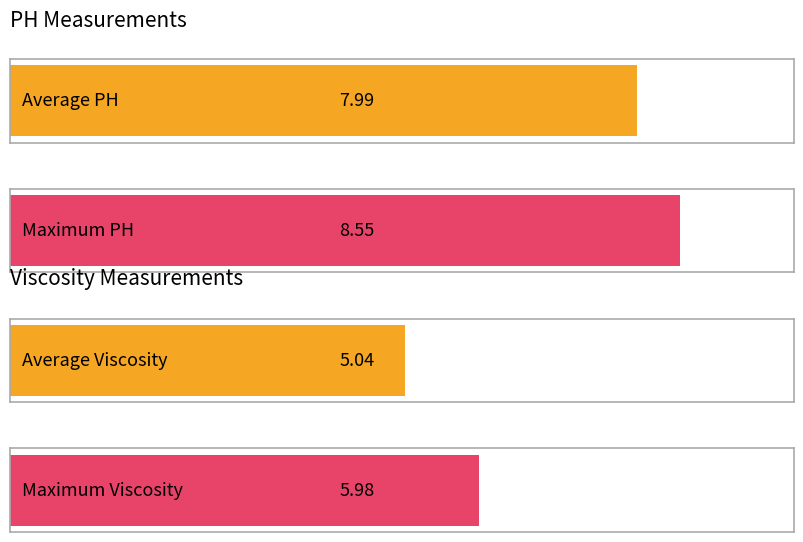

List the series in order of their peak value, highest first.

PH, Viscosity